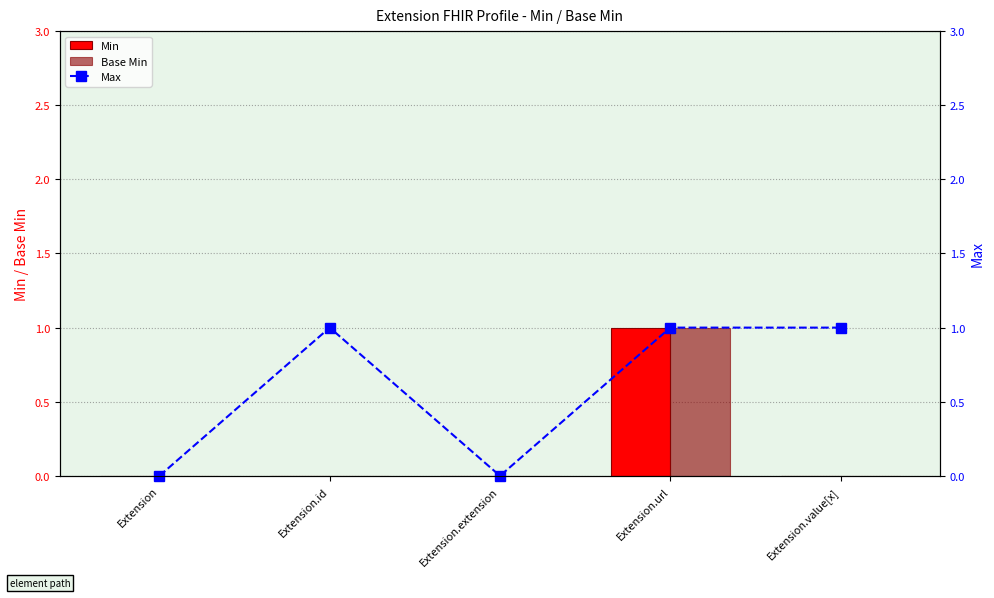

The value of Min at Extension.value[x] is -1. True or false?

False